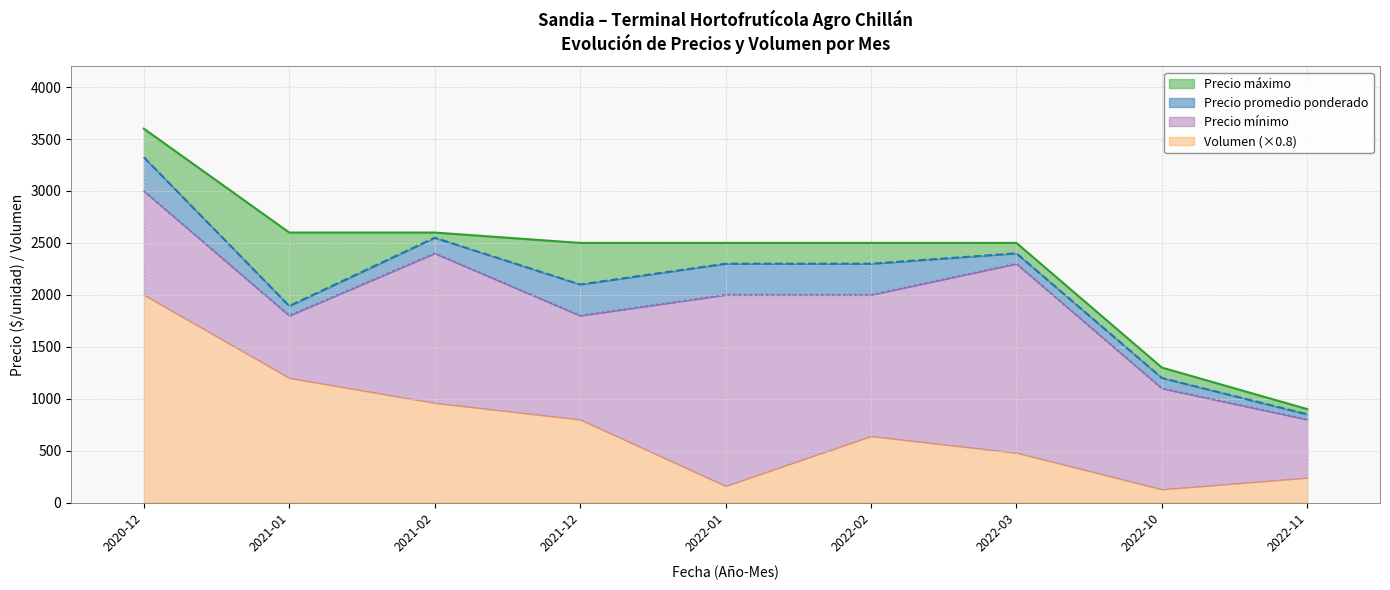

What is the spread (max minus min) of values at 2021-01?

1100